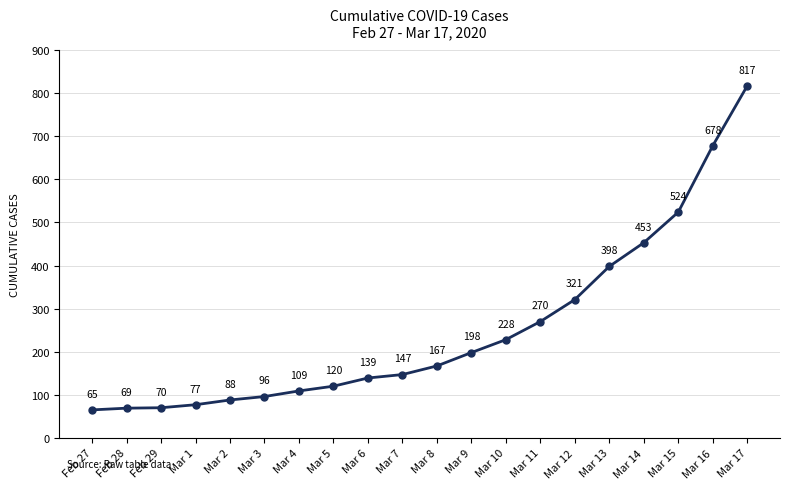

Does the chart display data point markers on the line(s)?

Yes